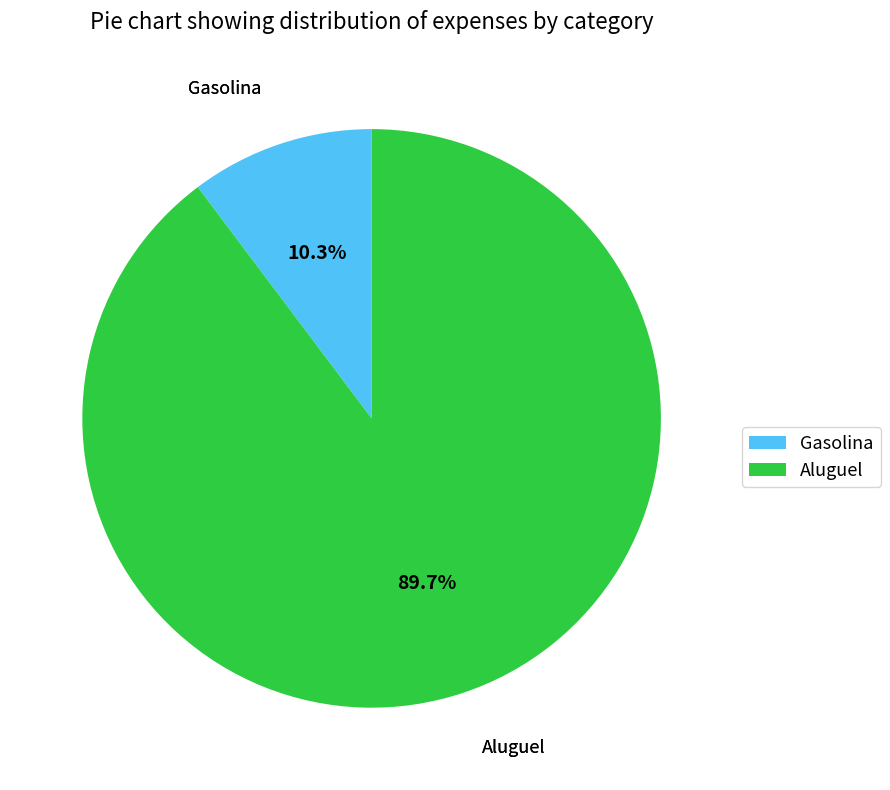

Count the number of slices in the pie.

2